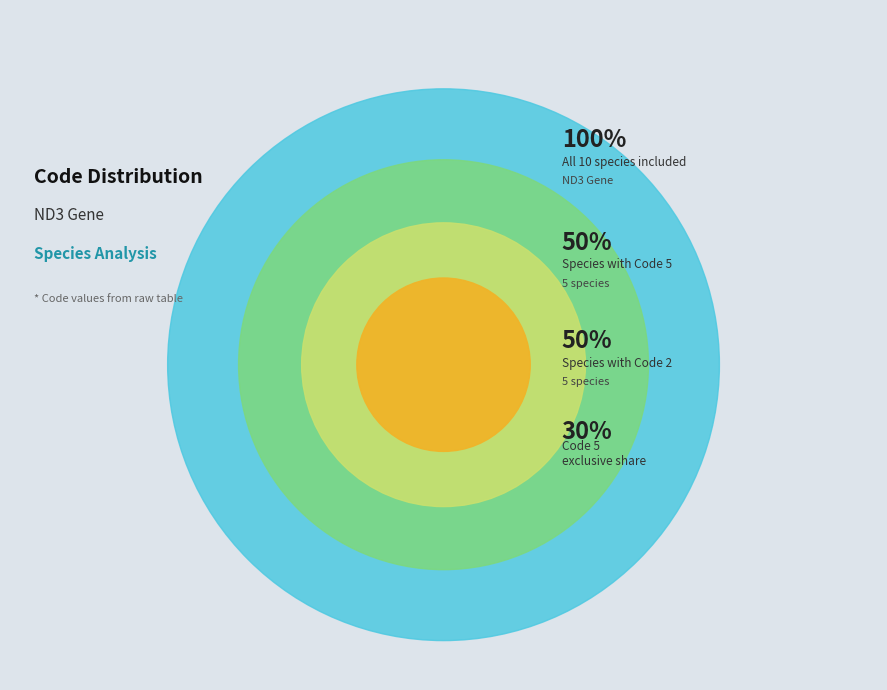

Is it true that Garra qiaojiensis is 19% of the pie?

False